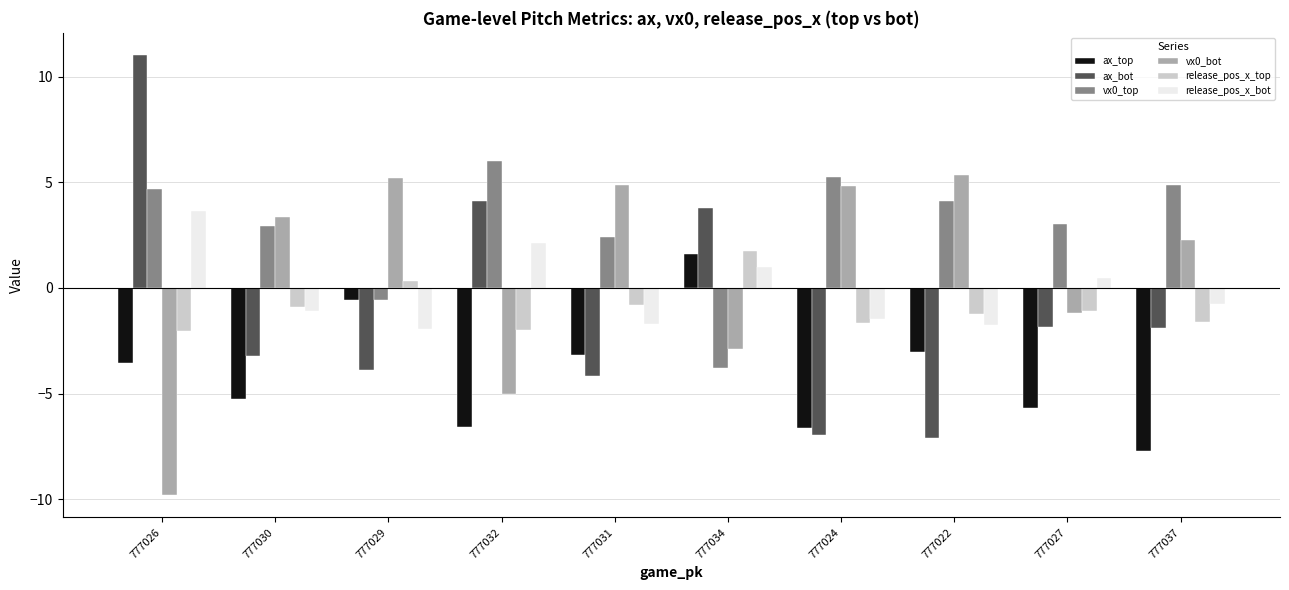

Which series has the widest spread of values?

ax_bot